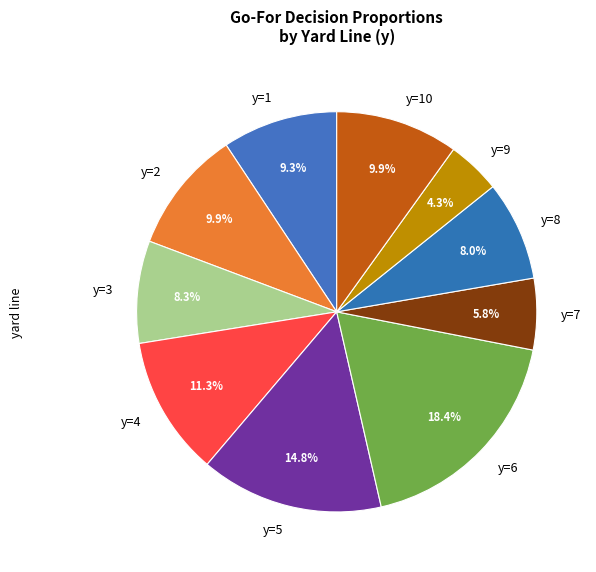

Is there a majority slice in this chart?

No